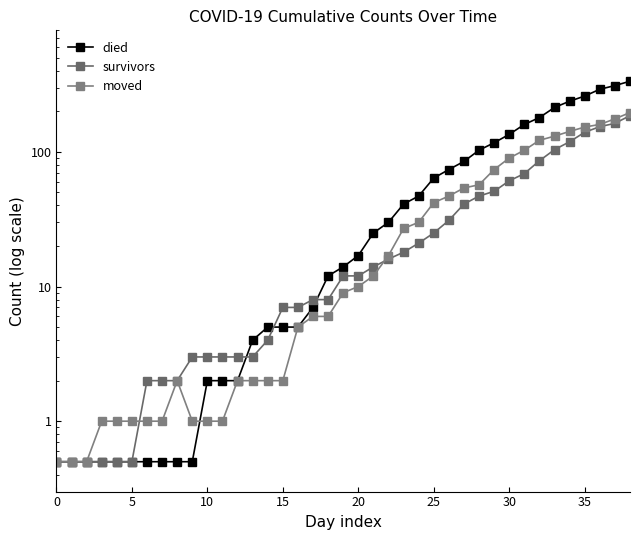

What is the sum of the died values at 28 and 20?

120.0